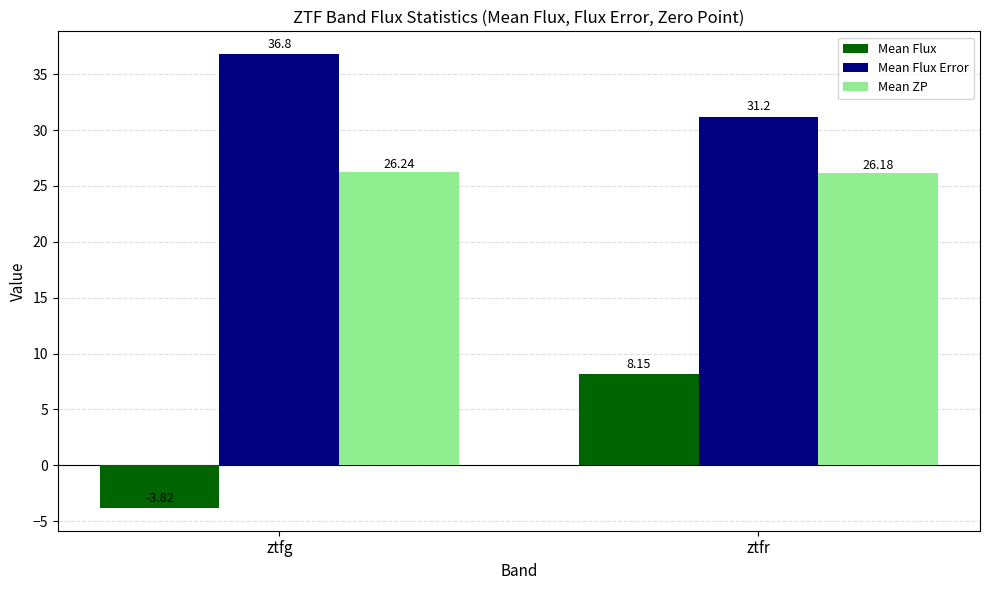

What is the difference between the maximum and minimum values in the Mean Flux Error series?

5.6